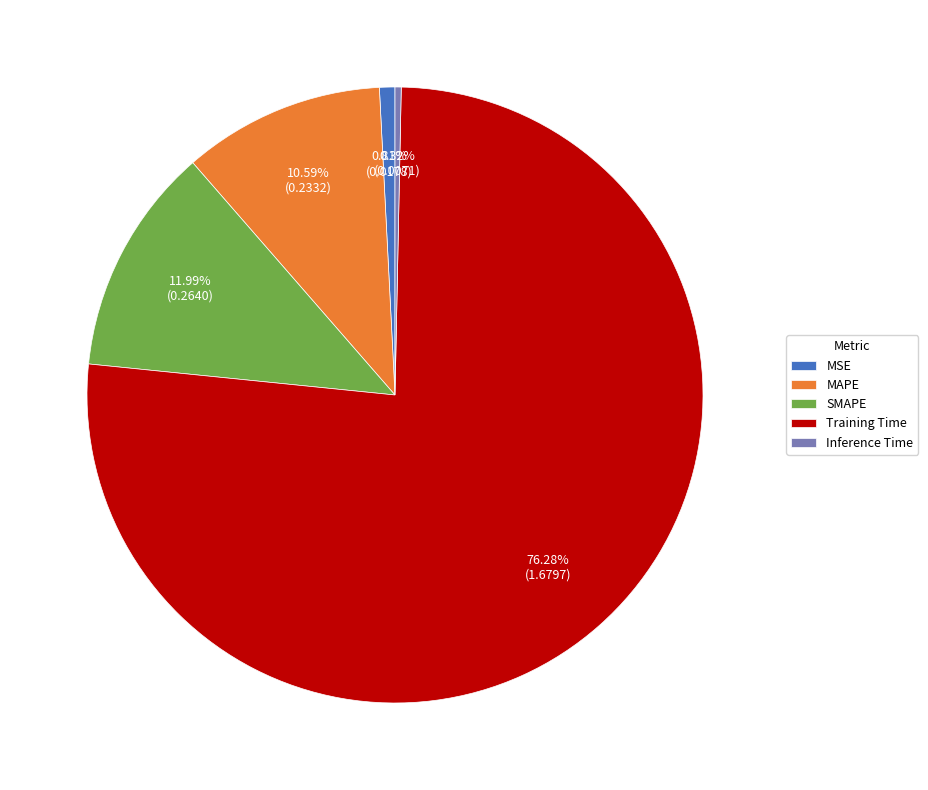

Which has a higher value, MSE or MAPE?

MAPE